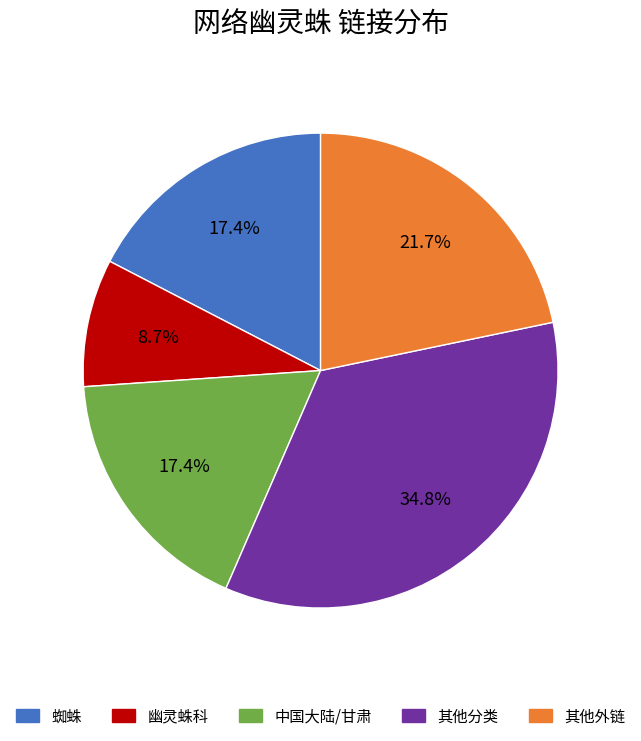

Which has a higher value, 其他外链 or 中国大陆/甘肃?

其他外链